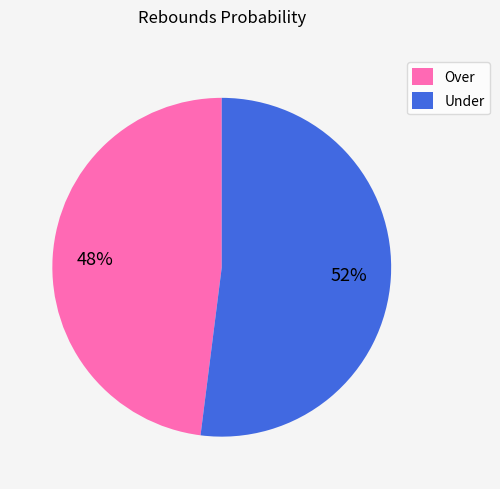

What is the majority slice?

Under